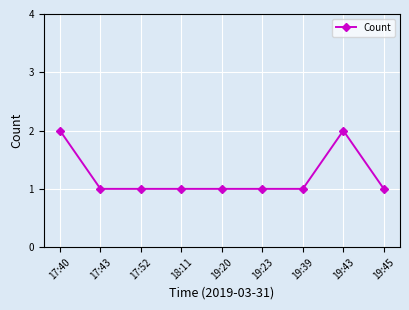

How many distinct data groups are displayed?

1